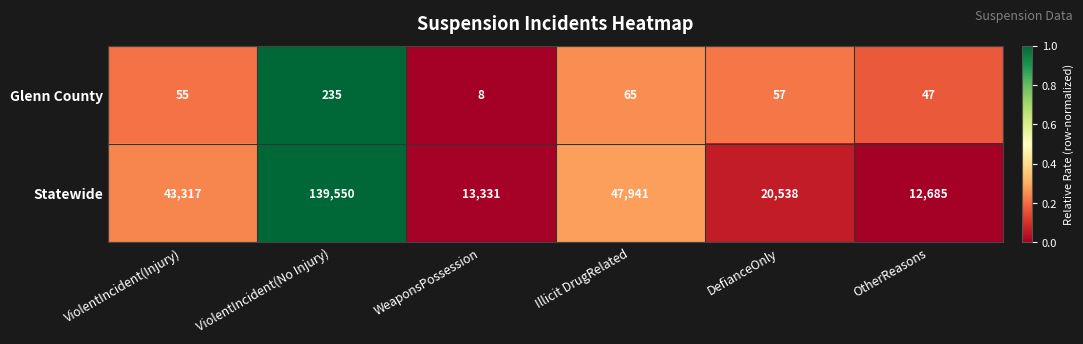

Reading left to right, list all the values displayed in this chart.

Glenn County: 55	235	8	65	57	47
Statewide: 43317	139550	13331	47941	20538	12685